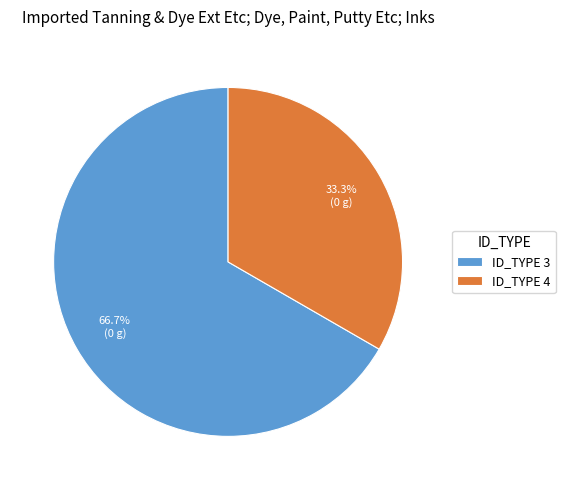

Between ID_TYPE 4 and ID_TYPE 3, which is larger?

ID_TYPE 3